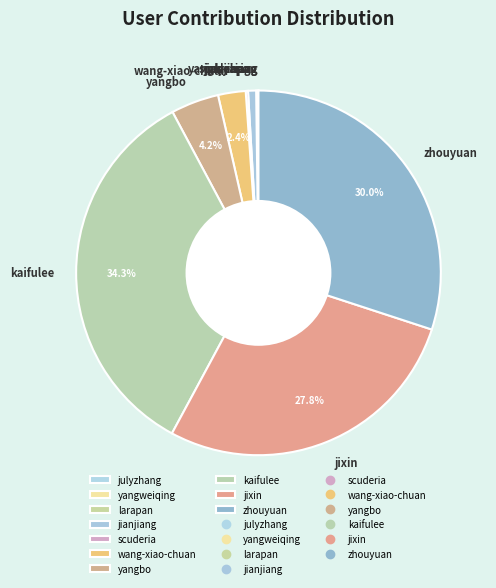

Combined, do yangbo and wang-xiao-chuan account for over 50%?

No